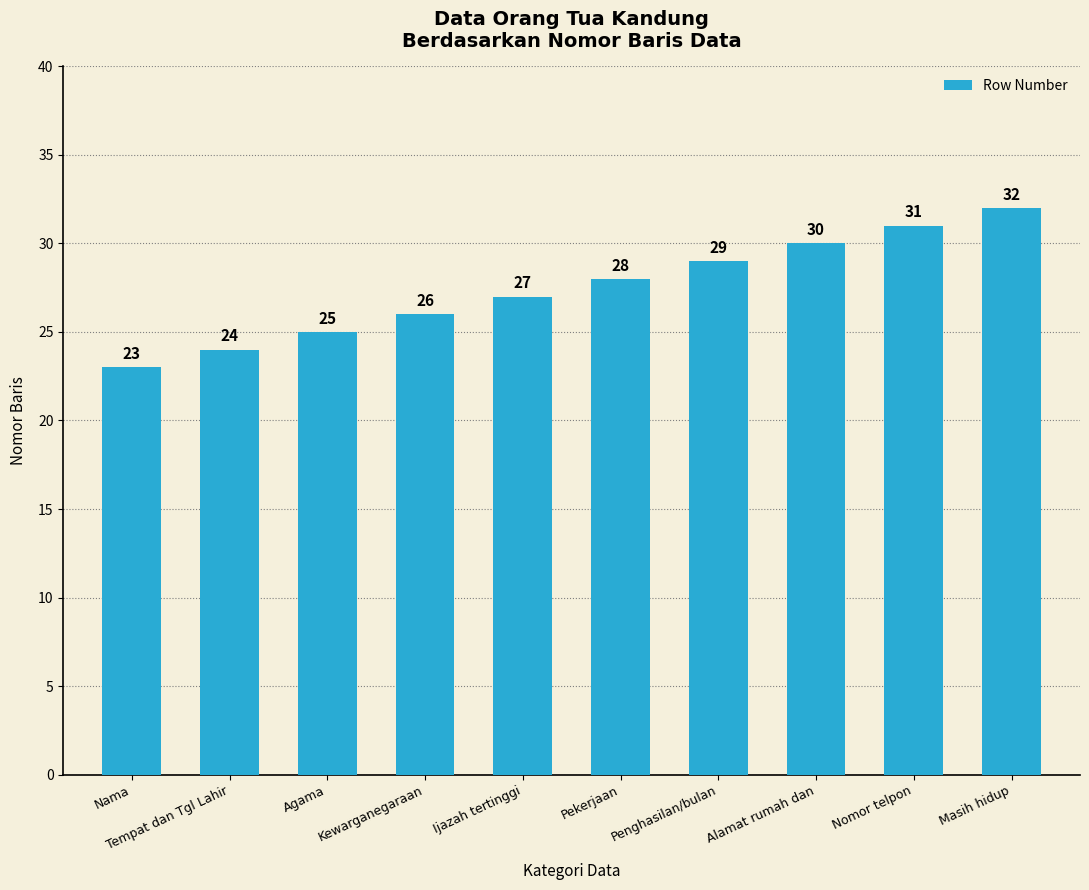

Read the value at Nomor telpon.

31